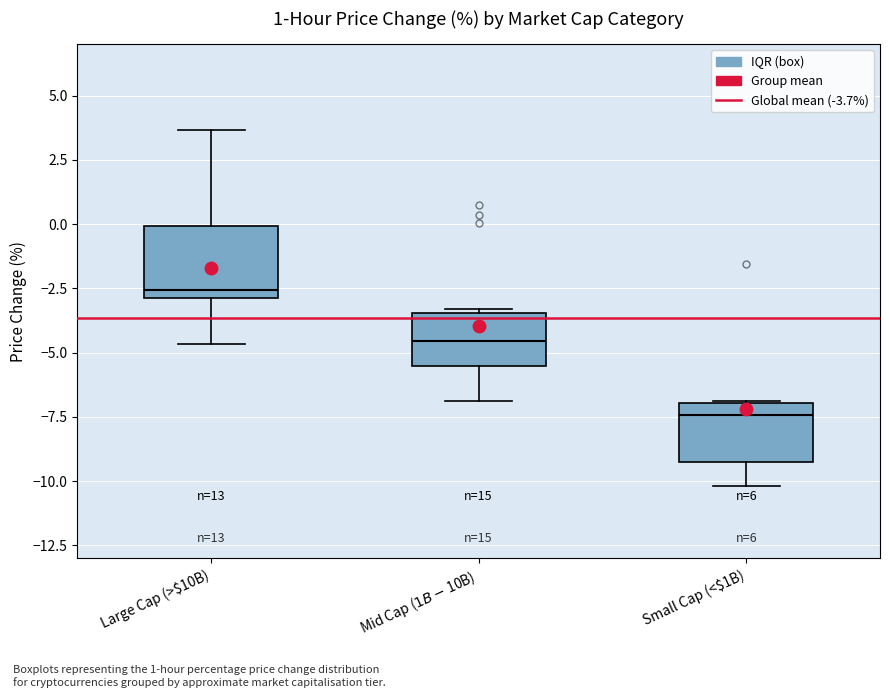

Reading left to right, read every box against the y-axis: the position of its median line, the range the box covers, and the ends of its whiskers. The values are not printed on the chart, so give them approximately, as read against the axis.

Large Cap (>$10B): median -2.5, box -3.0 to 0.0, whiskers -4.5 to 3.5
Mid Cap ($1B-$10B): median -4.5, box -5.5 to -3.5, whiskers -7.0 to -3.5 (just above the box's upper edge)
Small Cap (<$1B): median -7.5, box -9.0 to -7.0, whiskers -10.0 to -7.0